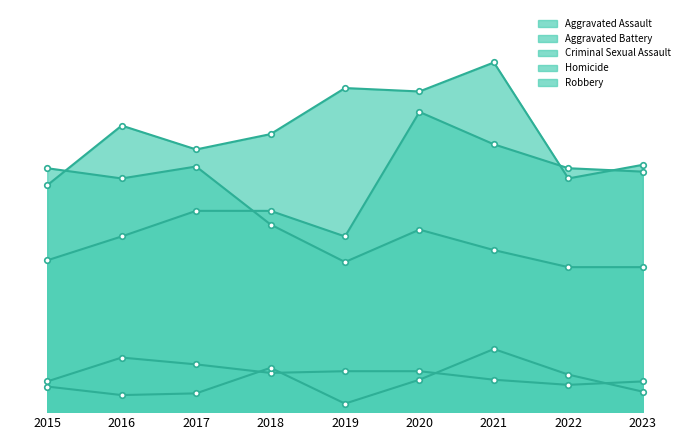

Is it true that Robbery equals 159 at 2021?

False